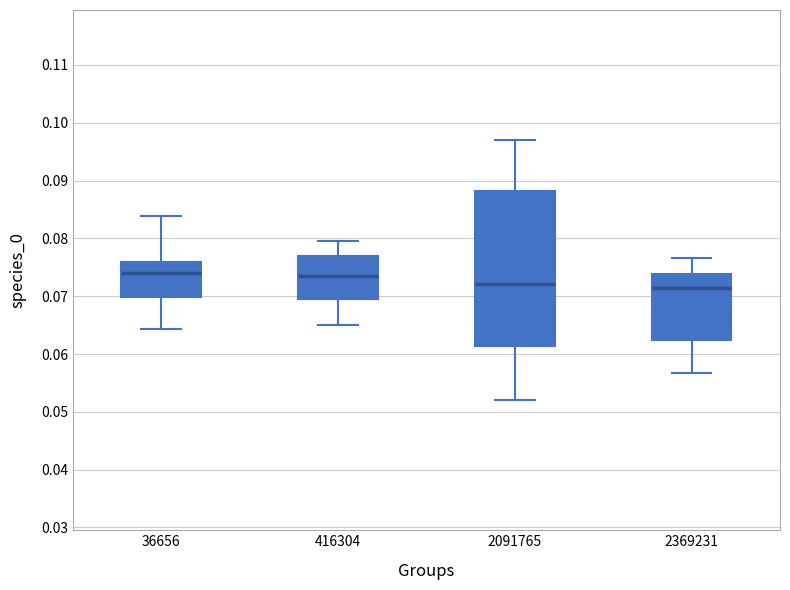

Reading left to right, read every box against the y-axis: the position of its median line, the range the box covers, and the ends of its whiskers. The values are not printed on the chart, so give them approximately, as read against the axis.

36656: median 0.074, box 0.070 to 0.076, whiskers 0.064 to 0.084
416304: median 0.073, box 0.070 to 0.077, whiskers 0.065 to 0.080
2091765: median 0.072, box 0.061 to 0.088, whiskers 0.052 to 0.097
2369231: median 0.071, box 0.062 to 0.074, whiskers 0.057 to 0.077